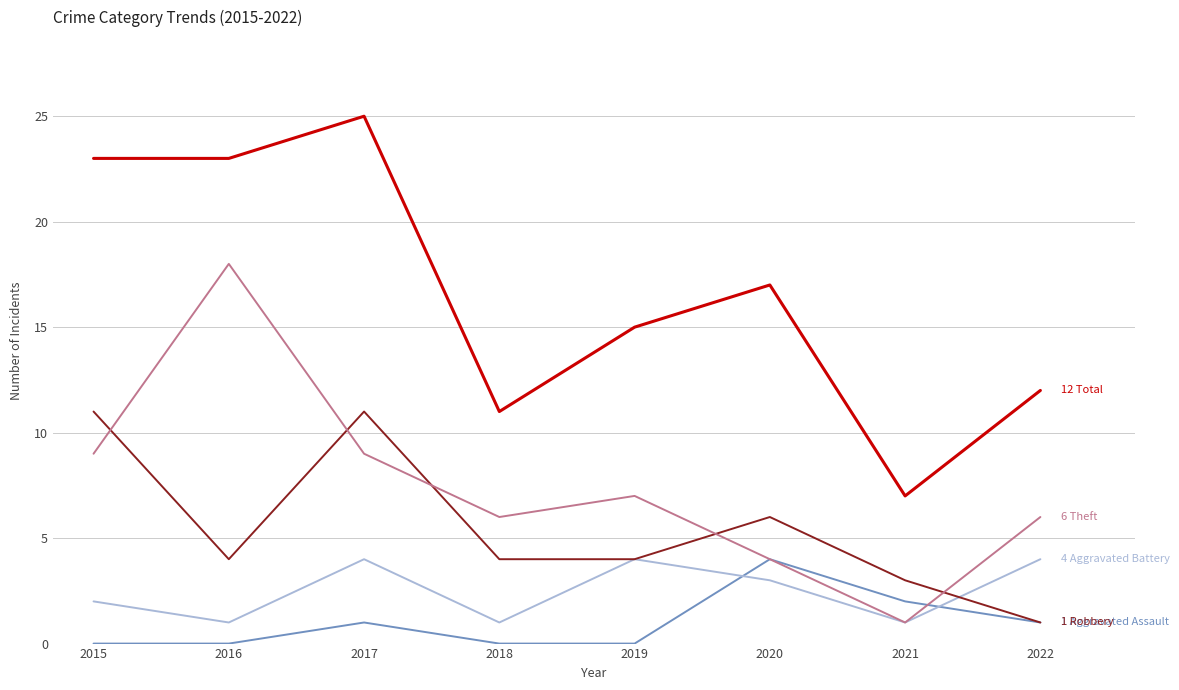

Does the chart have visible grid lines?

Yes